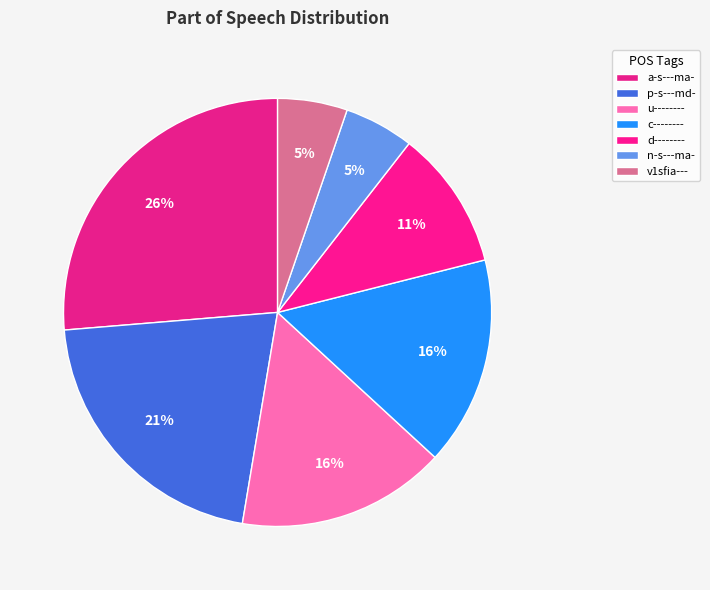

Which has a higher value, u-------- or n-s---ma-?

u--------